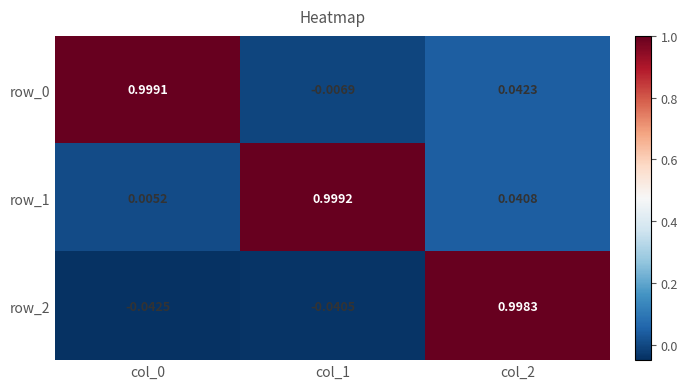

Rank the categories by row_1 value from lowest to highest.

col_0, col_2, col_1